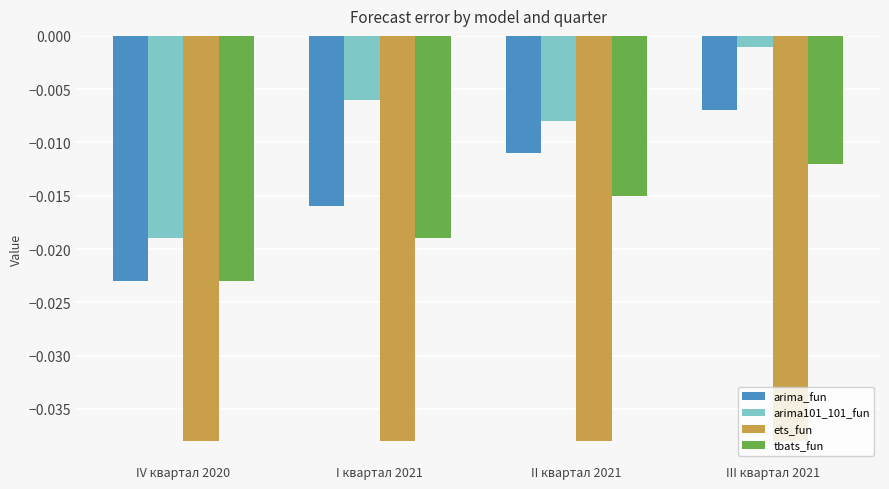

Is the value of ets_fun at IV квартал 2020 greater than the value of arima101_101_fun at IV квартал 2020?

No